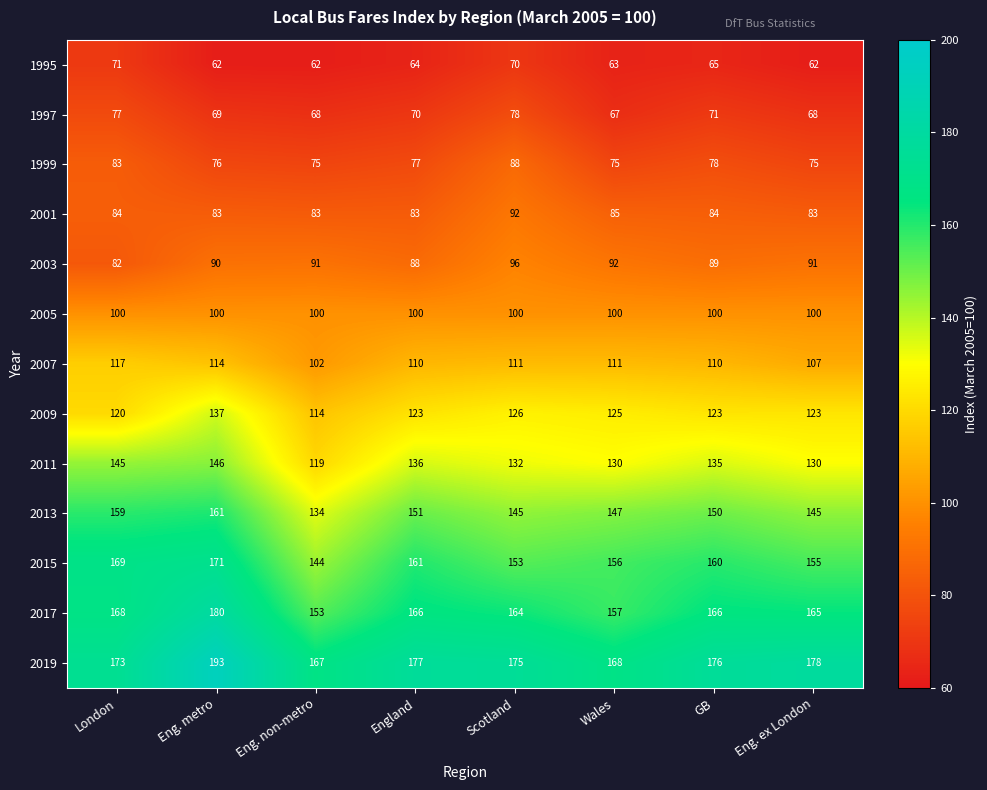

Where does the 2017 series first go above 166?

London